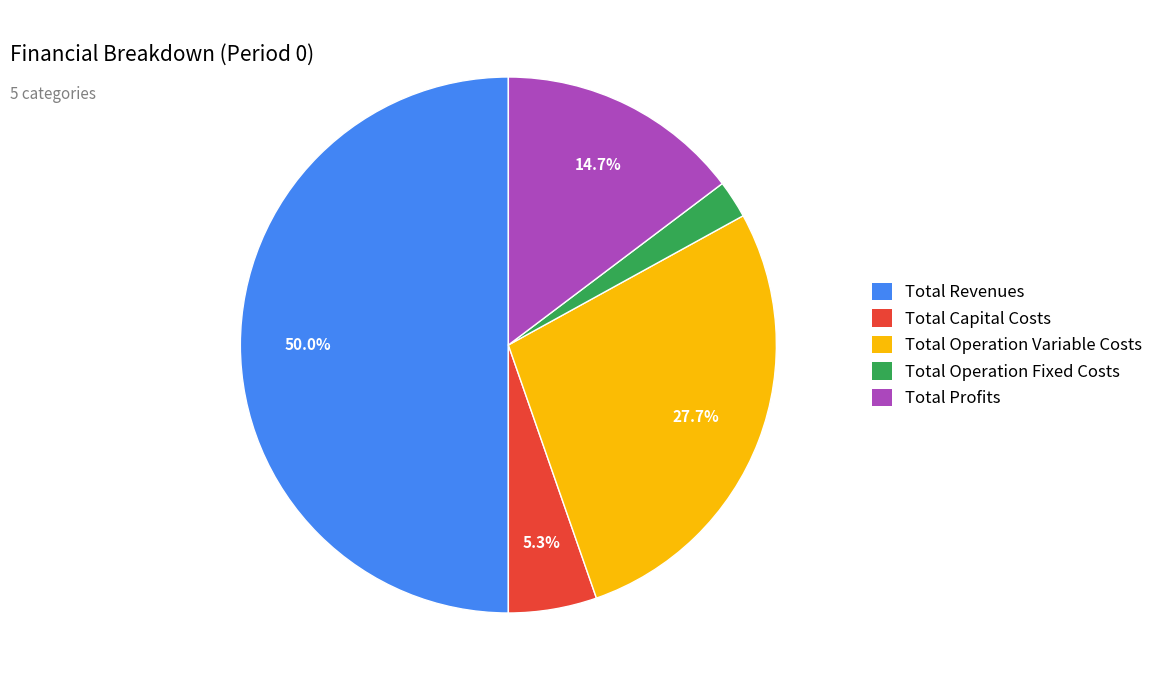

What percentage is the Total Revenues slice, to the nearest percent?

50%